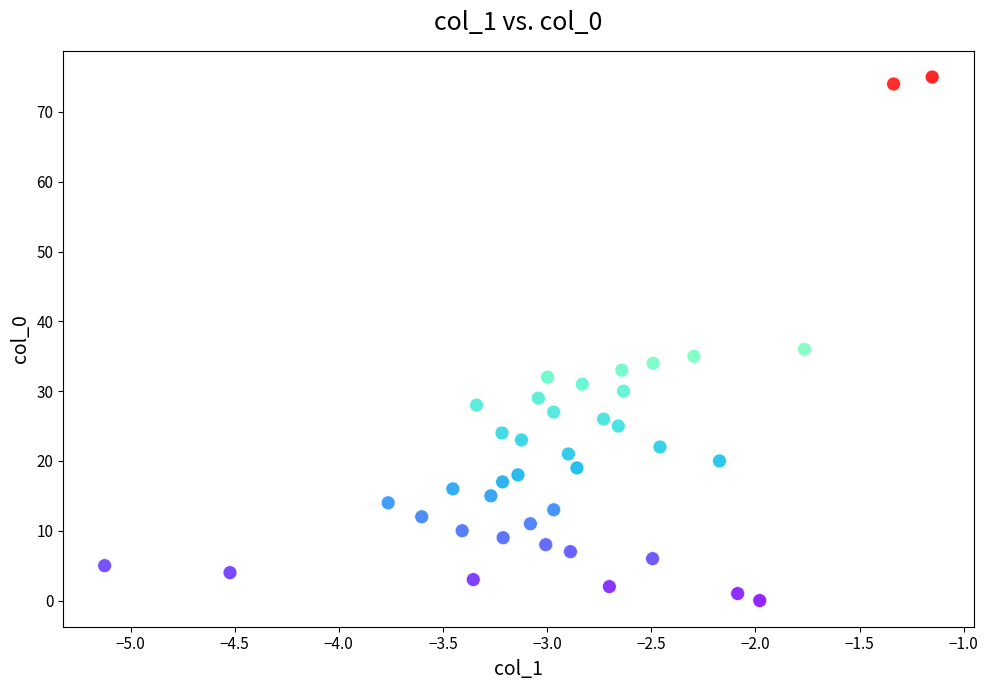

What is the range of Y values (max minus min)?

75